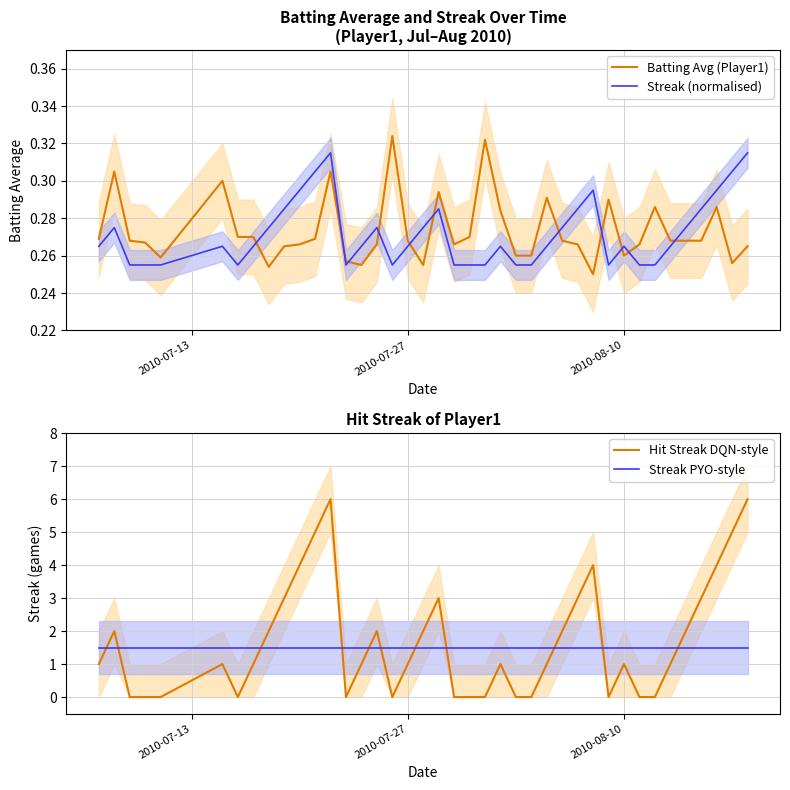

What are all the series names shown in the legend?

Batting Avg (Player1), Streak (normalised), Hit Streak DQN-style, Streak PYO-style